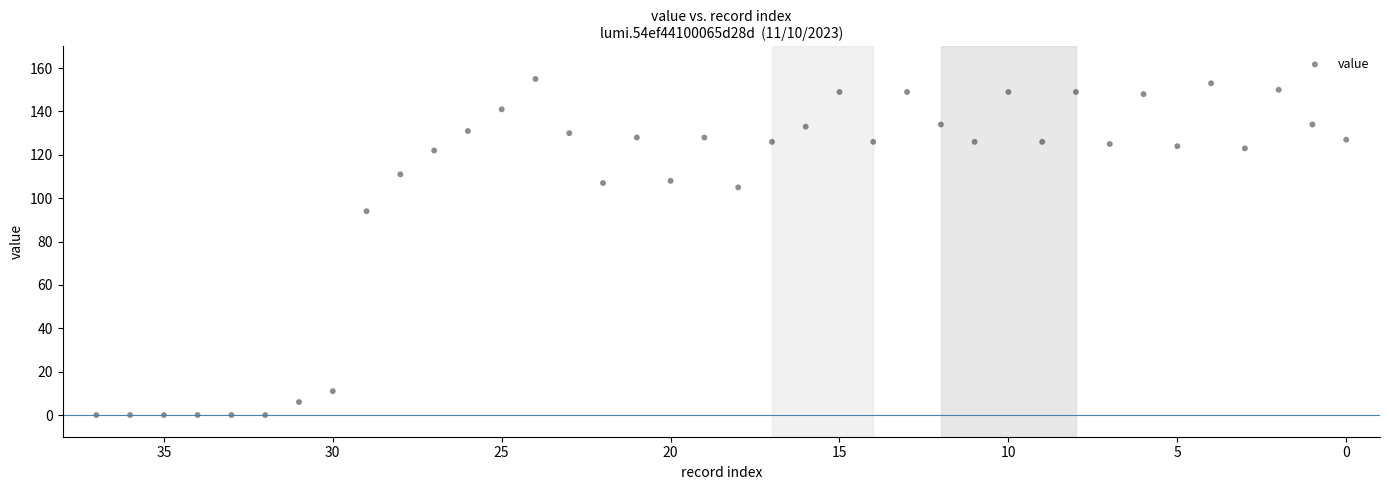

What is the range of Y values (max minus min)?

155